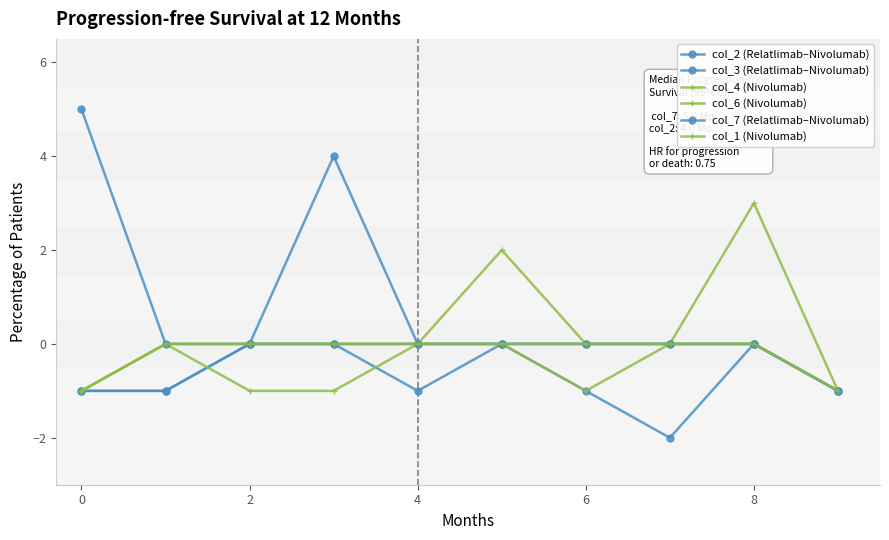

Reading right to left, what are all the values shown in this chart?

col_2 (Relatlimab–Nivolumab): -1	0	0	0	0	0	4	0	-1	-1
col_3 (Relatlimab–Nivolumab): -1	0	-2	-1	0	-1	0	0	-1	-1
col_4 (Nivolumab): -1	3	0	-1	0	0	-1	-1	0	-1
col_6 (Nivolumab): -1	0	0	0	2	0	0	0	0	-1
col_7 (Relatlimab–Nivolumab): -1	0	0	0	0	0	0	0	0	5
col_1 (Nivolumab): -1	0	0	0	0	0	0	0	0	-1